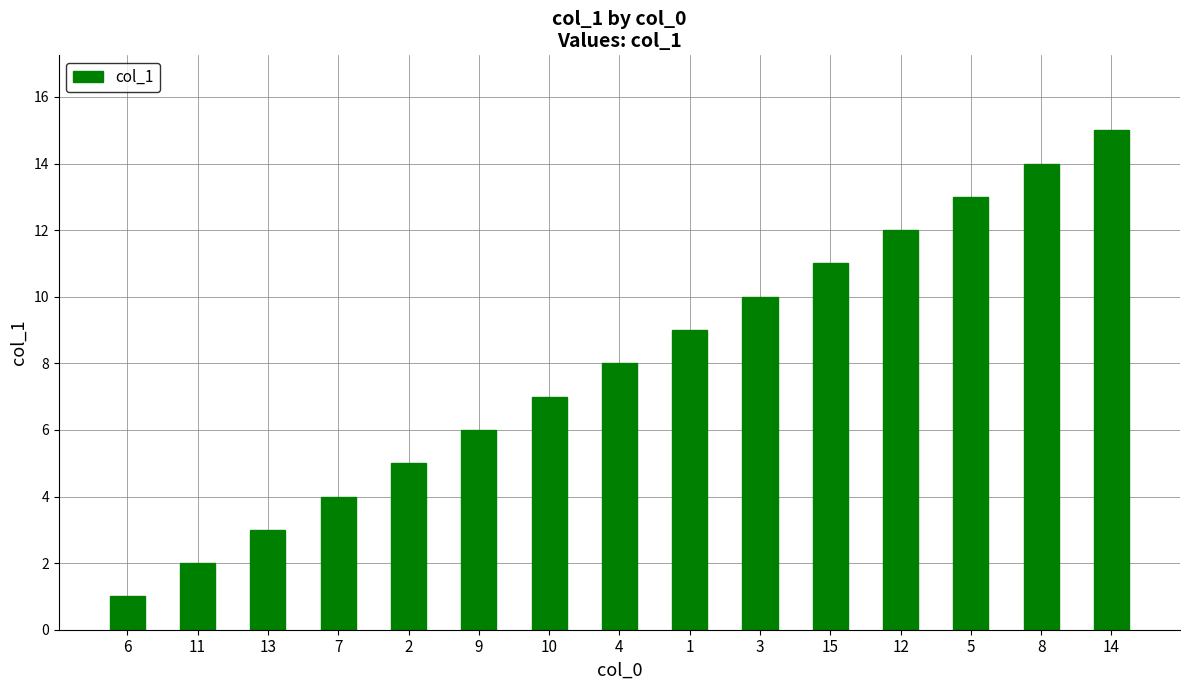

How many values are below 8?

7